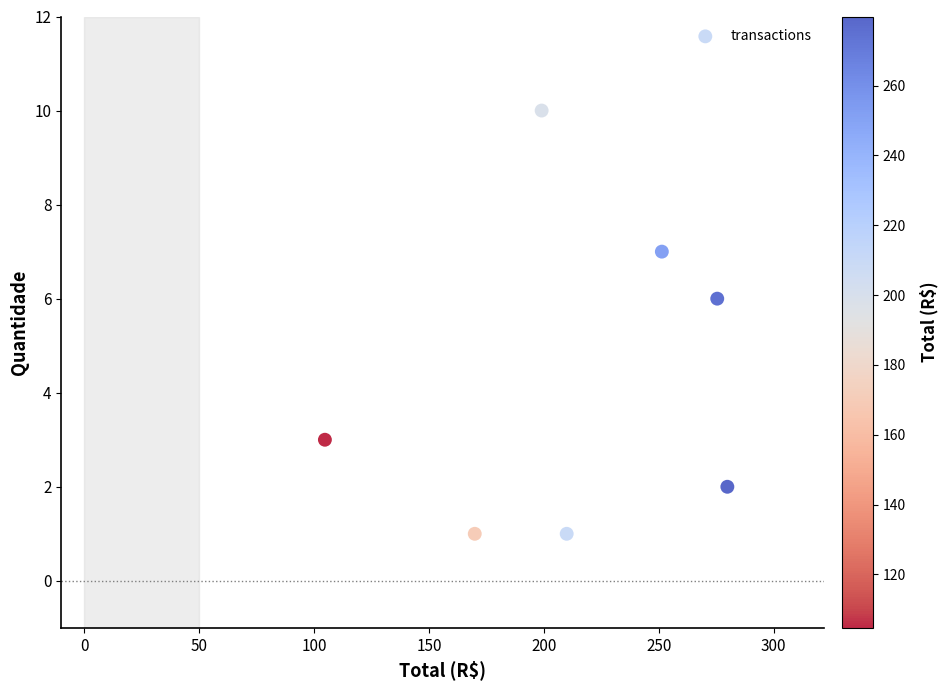

What is the range of Y values (max minus min)?

9